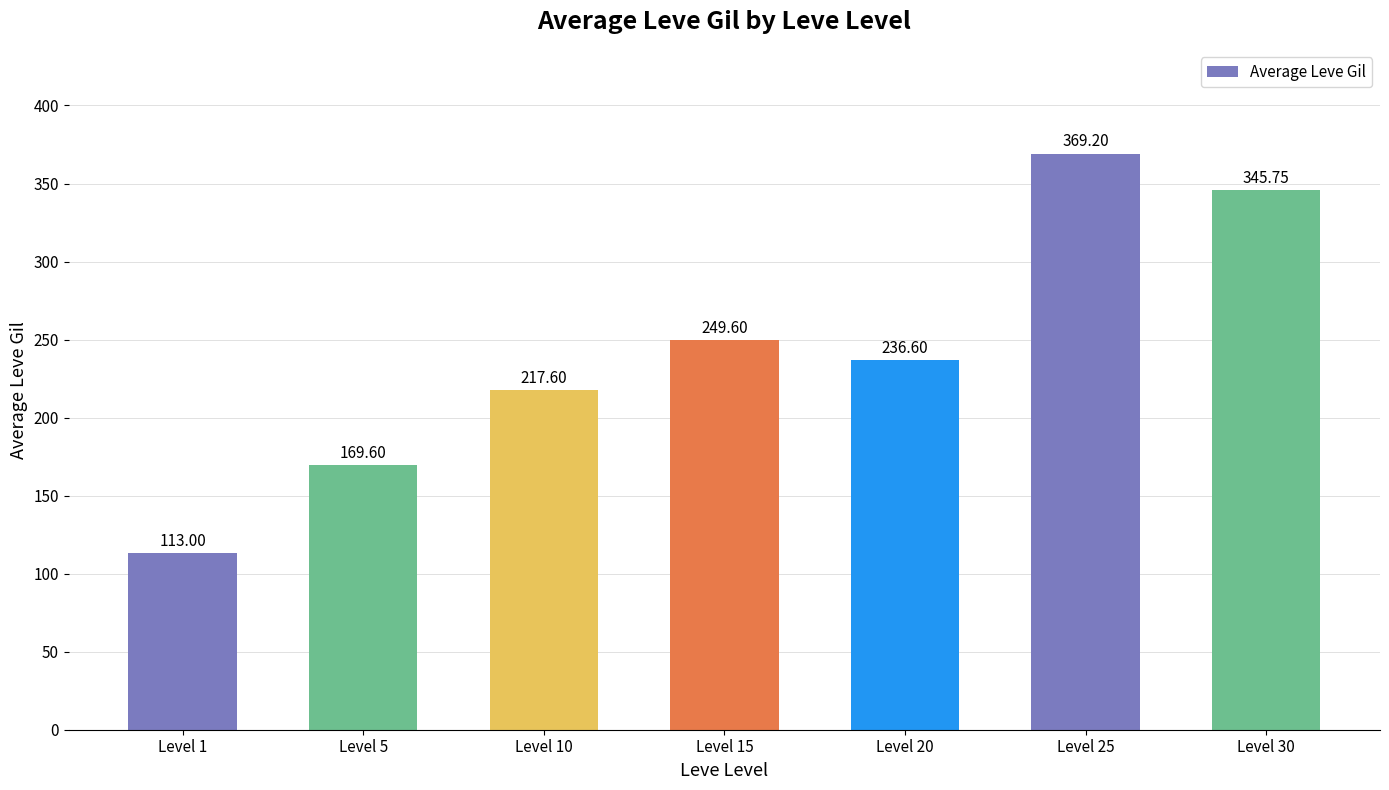

The chart shows a value of 333.8 at Level 20. True or false?

False